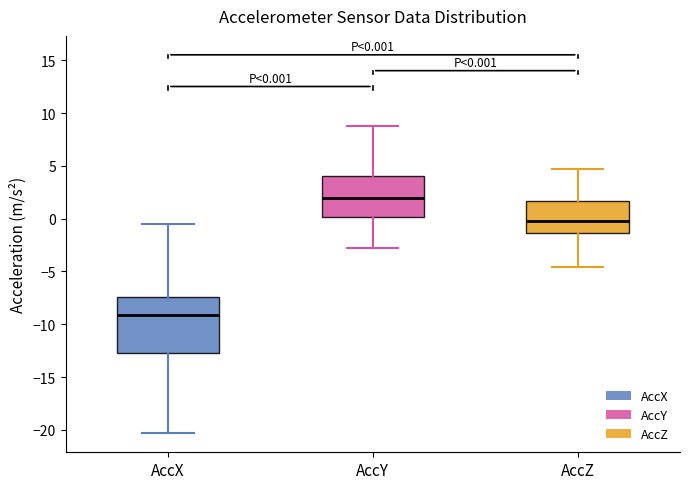

Which box has the lowest median line?

AccX